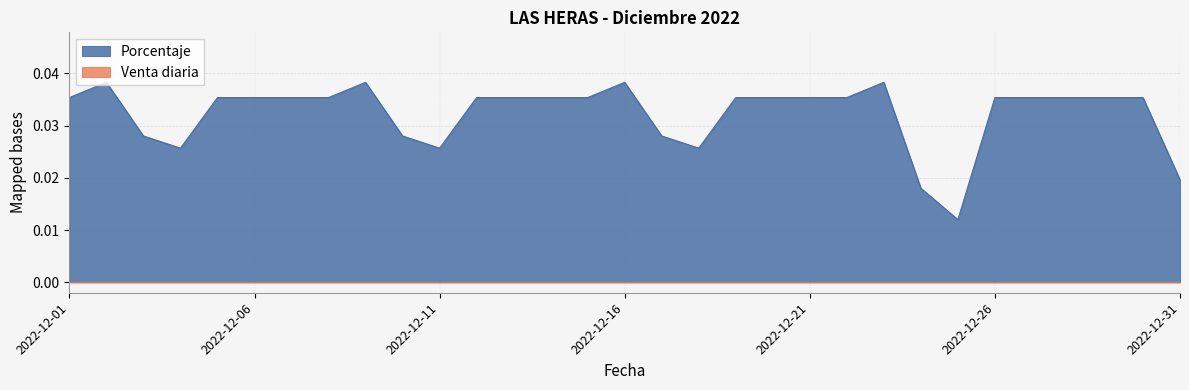

Which category has the highest value across all series?

2022-12-02